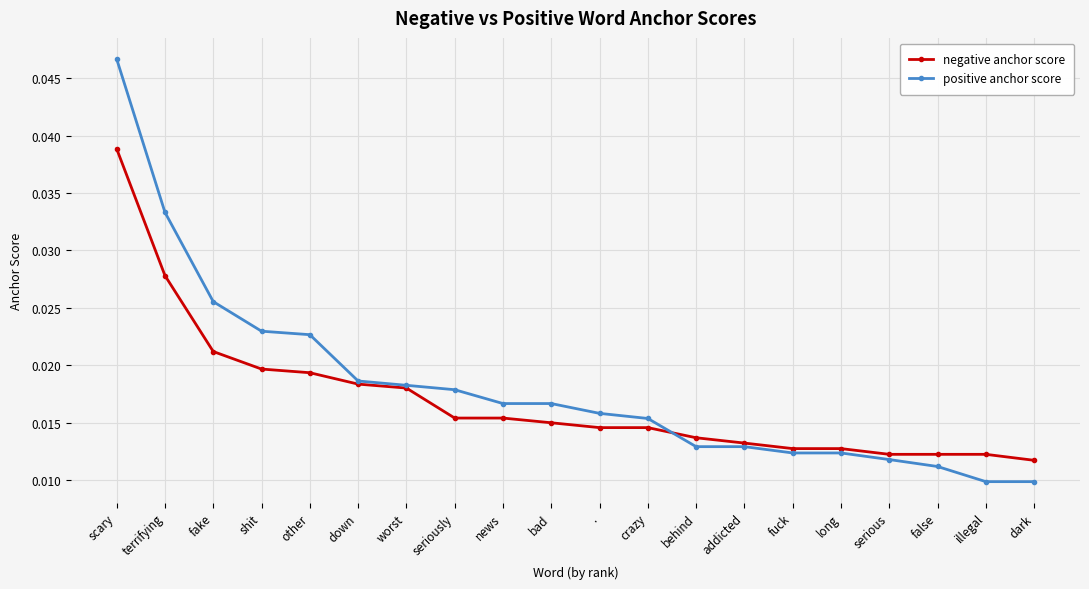

Which series has the largest range (max minus min)?

positive anchor score